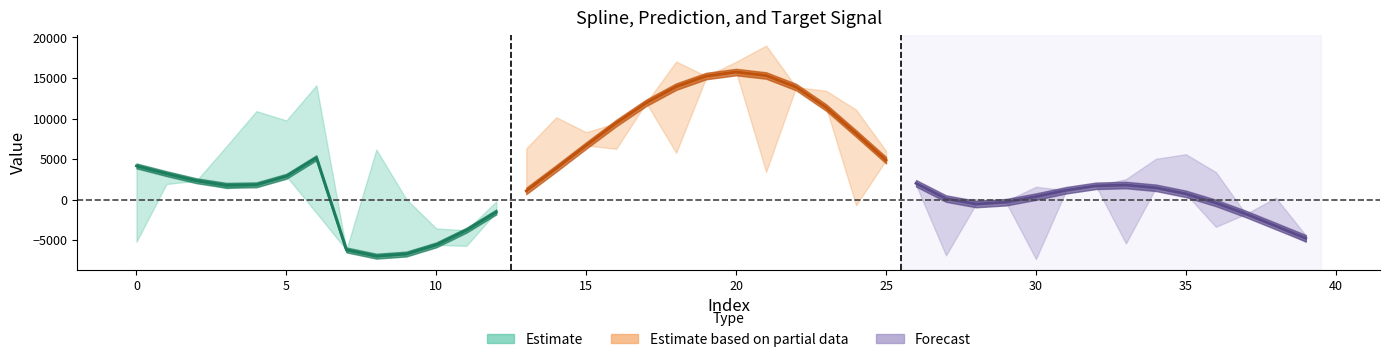

How many intersections are there between target and spline?

6